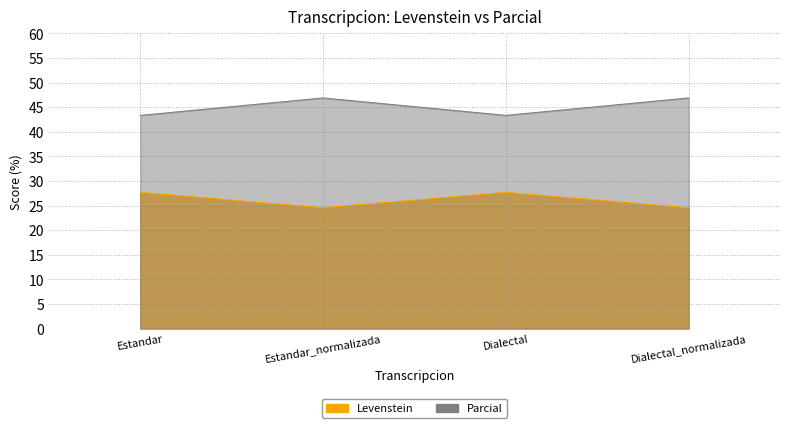

Where is the first local maximum for Levenstein?

Estandar_normalizada